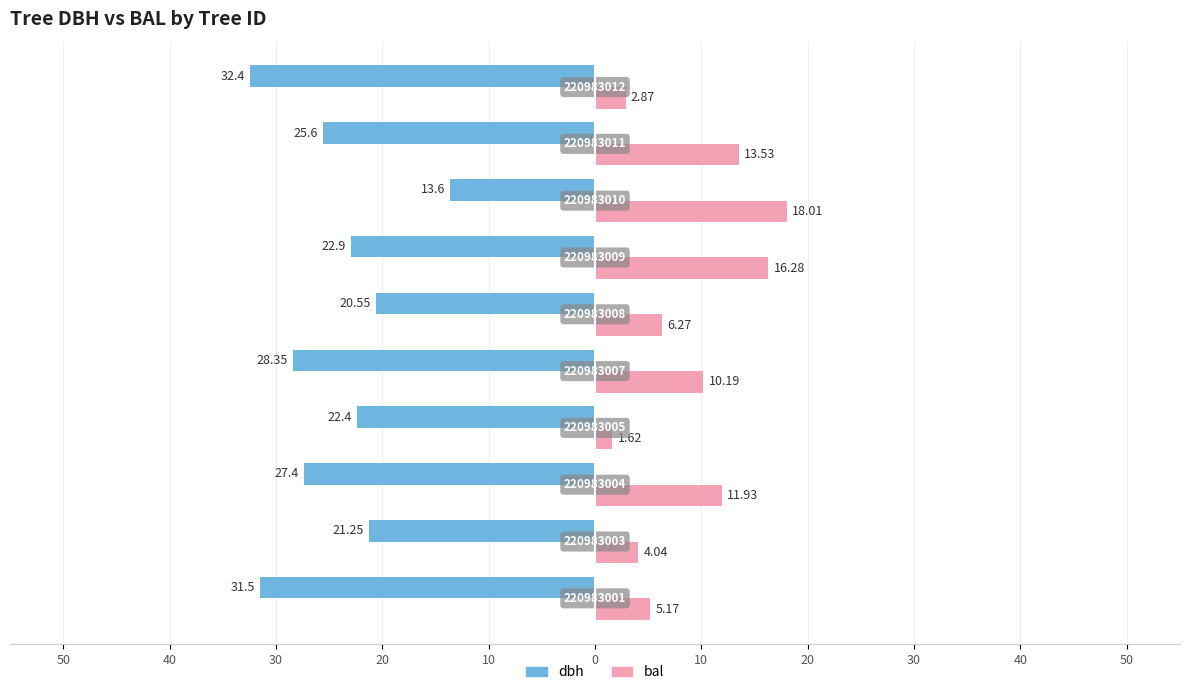

Reading right to left, what are all the values shown in this chart?

dbh: 40=-32.4	30=-25.6	20=-13.6	10=-22.9	0=-20.6	10=-28.4	20=-22.4	30=-27.4	40=-21.2	50=-31.5
bal: 40=2.9	30=13.5	20=18.0	10=16.3	0=6.3	10=10.2	20=1.6	30=11.9	40=4.0	50=5.2